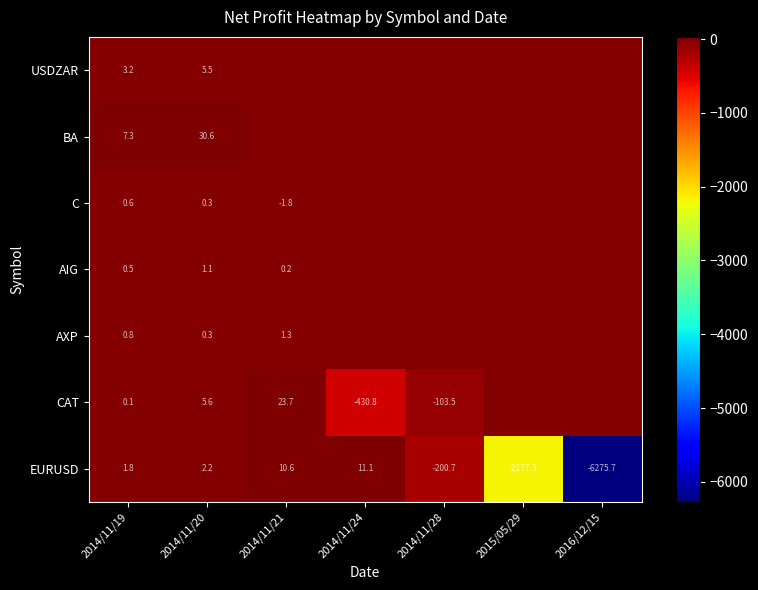

How many distinct data groups are displayed?

7